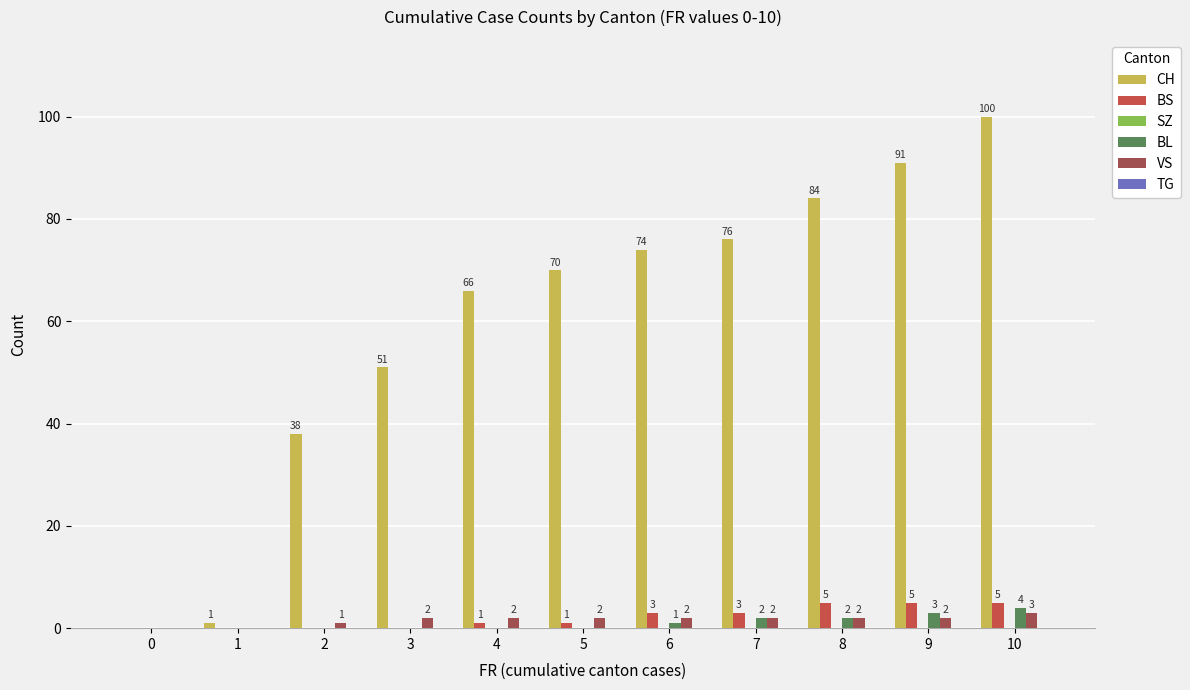

What is the sum of all VS values?

18